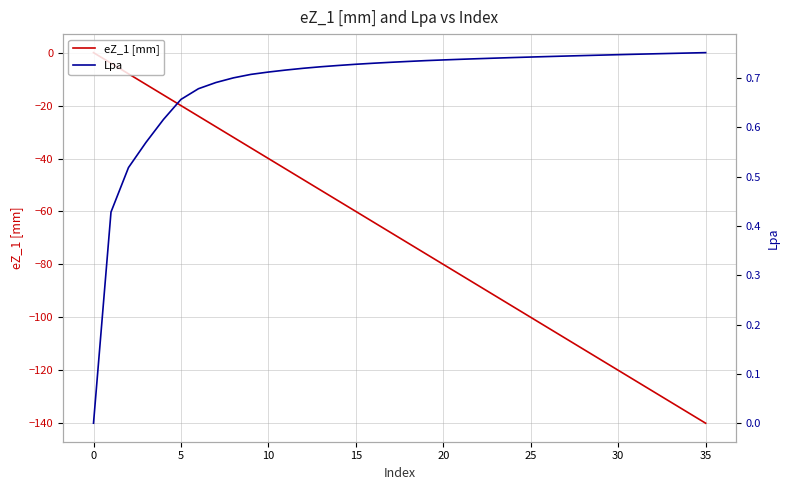

Which series has the widest spread of values?

eZ_1 [mm]